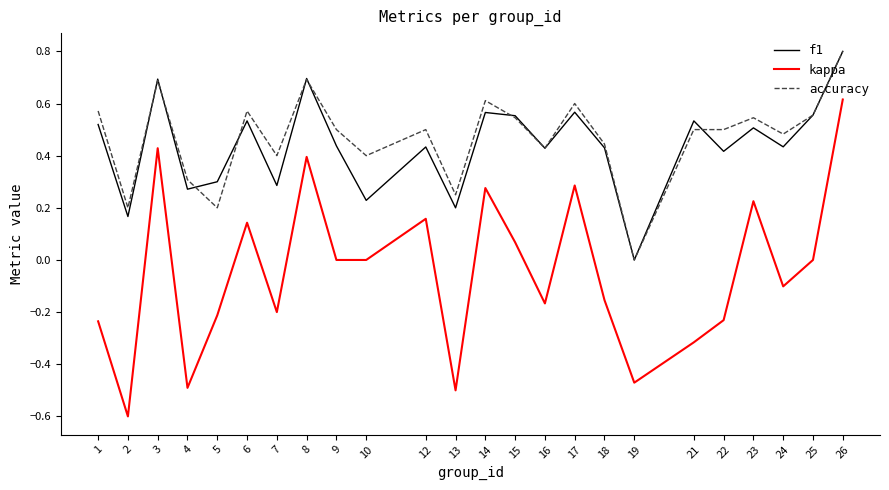

True or false: kappa and f1 cross at least once.

False